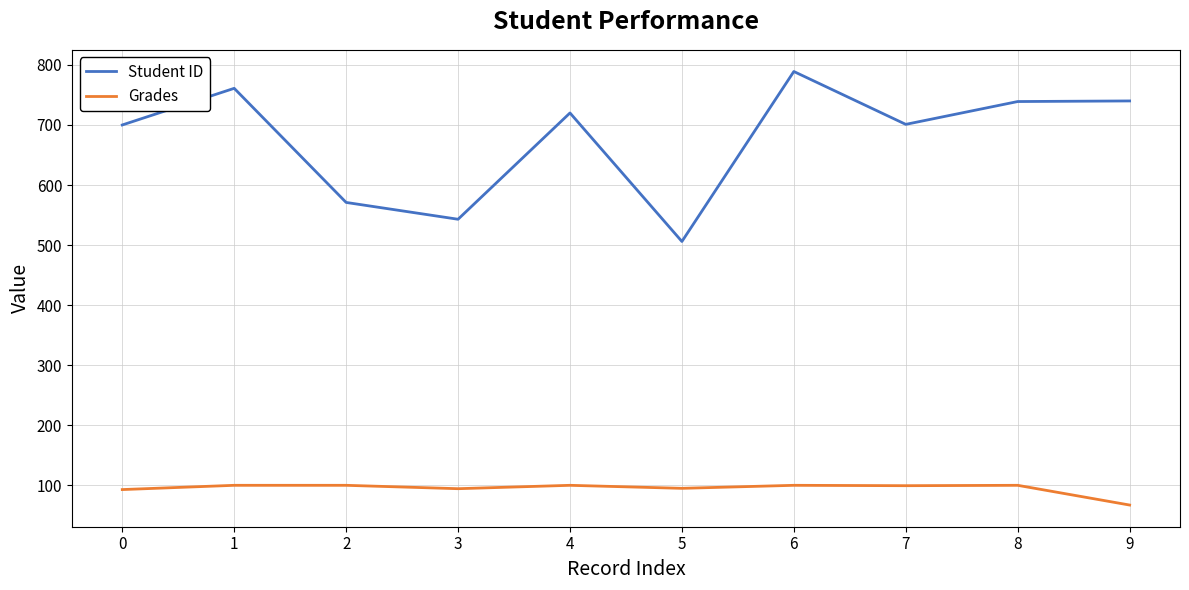

Where is the first local maximum for Student ID?

1